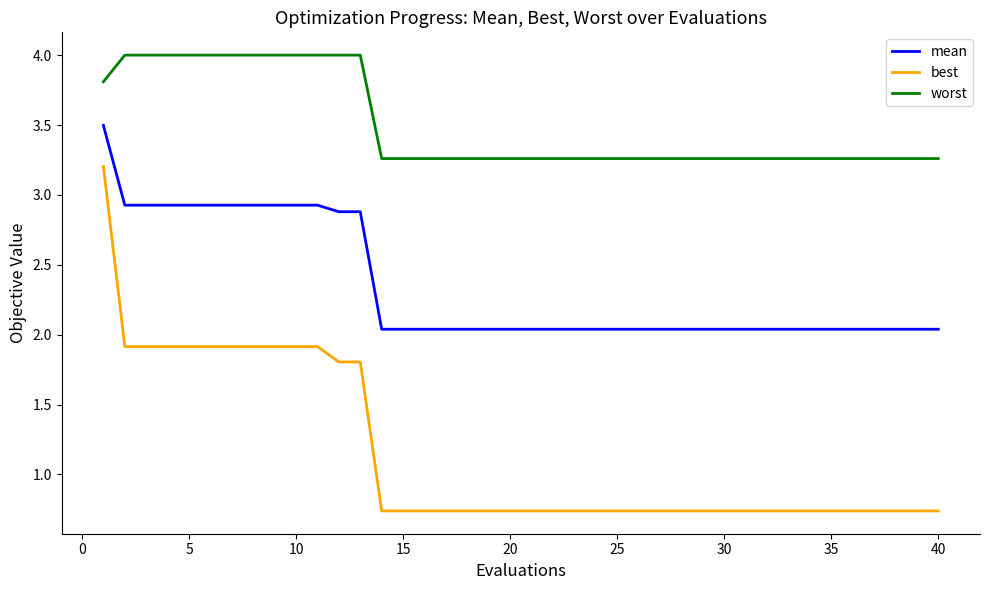

True or false: best and worst intersect in this chart.

False